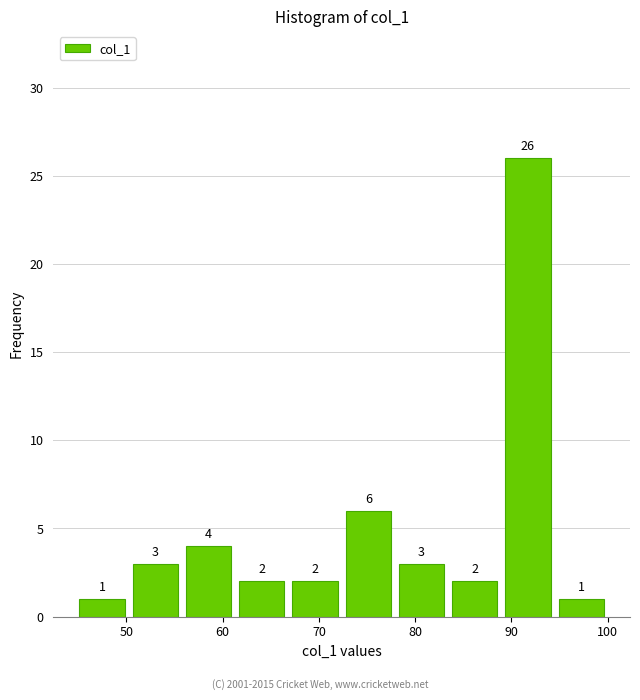

Which range on the x-axis has the tallest bar?

89 to 94